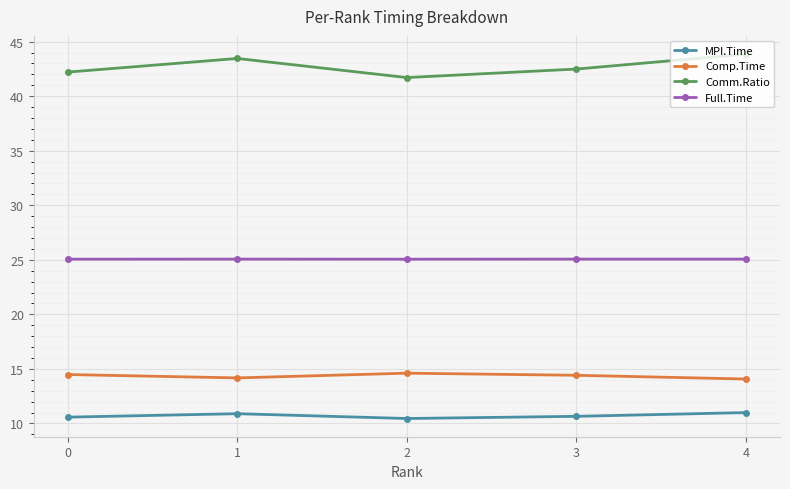

Rank the series by their maximum value, from highest to lowest.

Comm.Ratio, Full.Time, Comp.Time, MPI.Time